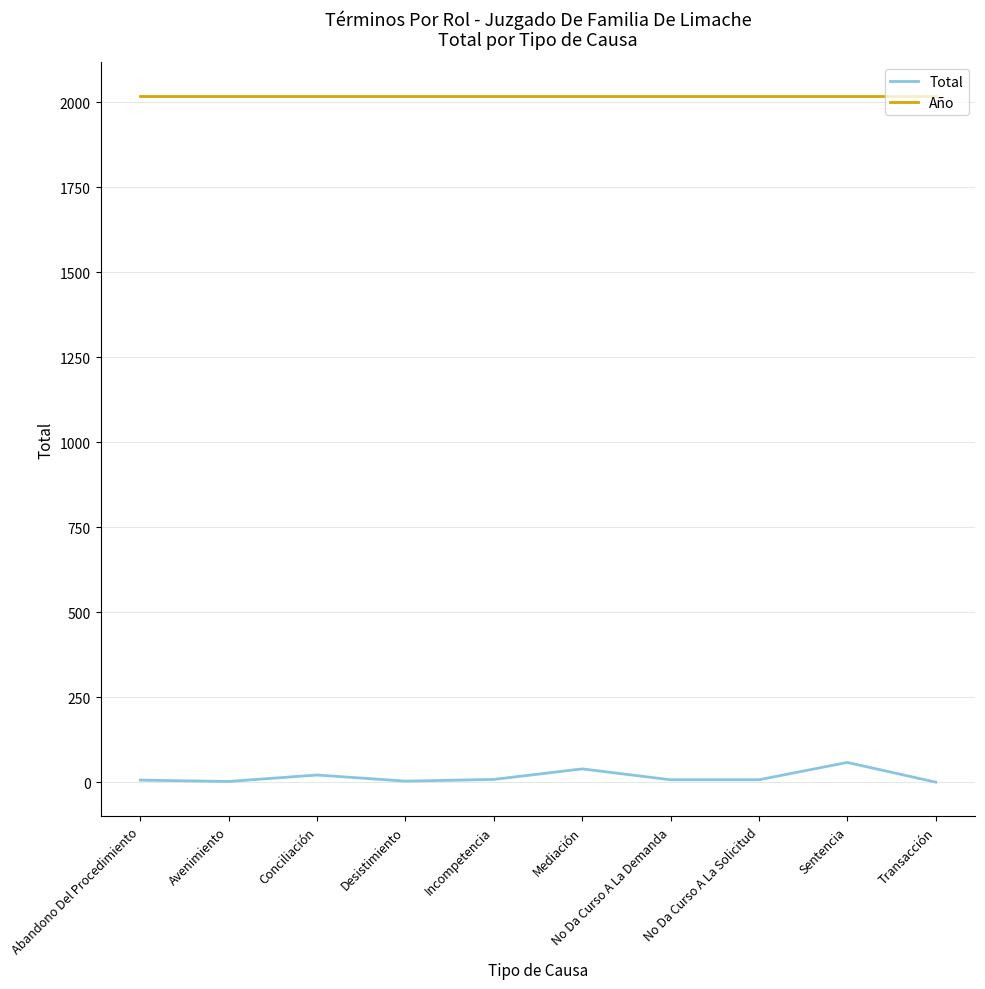

Does the chart have visible grid lines?

Yes